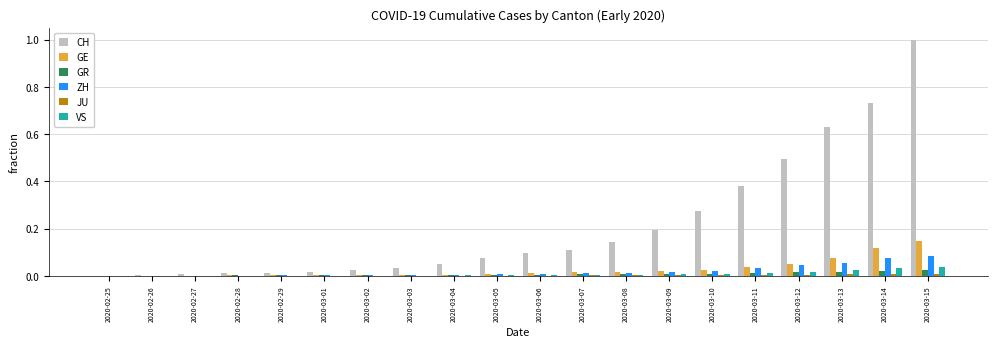

Which series has the largest total across all categories?

CH